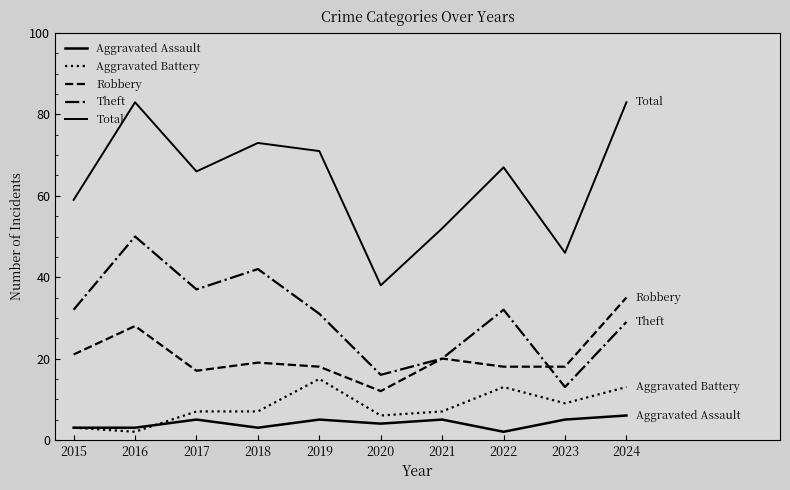

Is this an area chart (filled region under the line)?

No